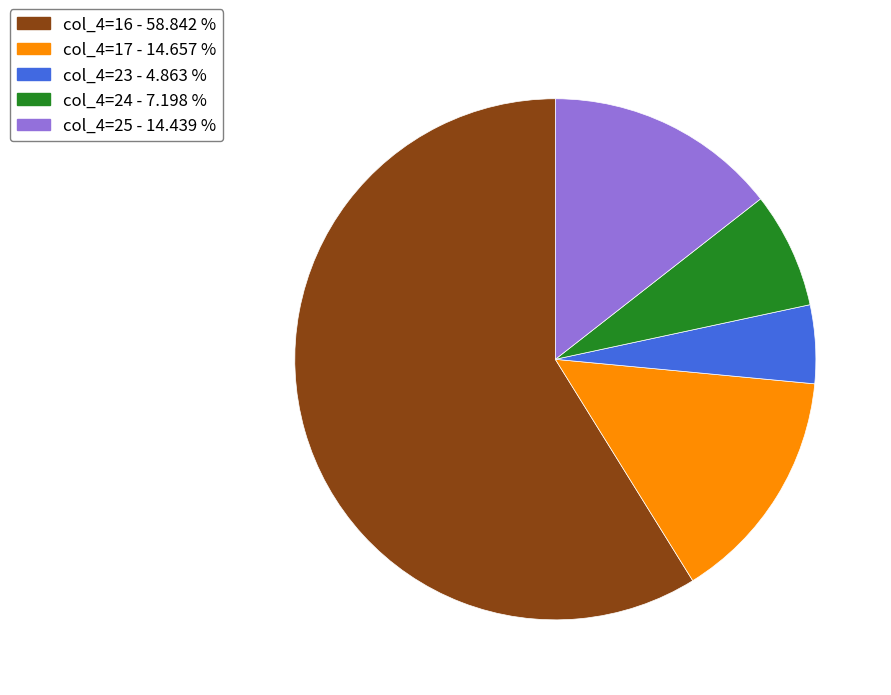

Between col_4=24 - 7.198 % and col_4=16 - 58.842 %, which is larger?

col_4=16 - 58.842 %